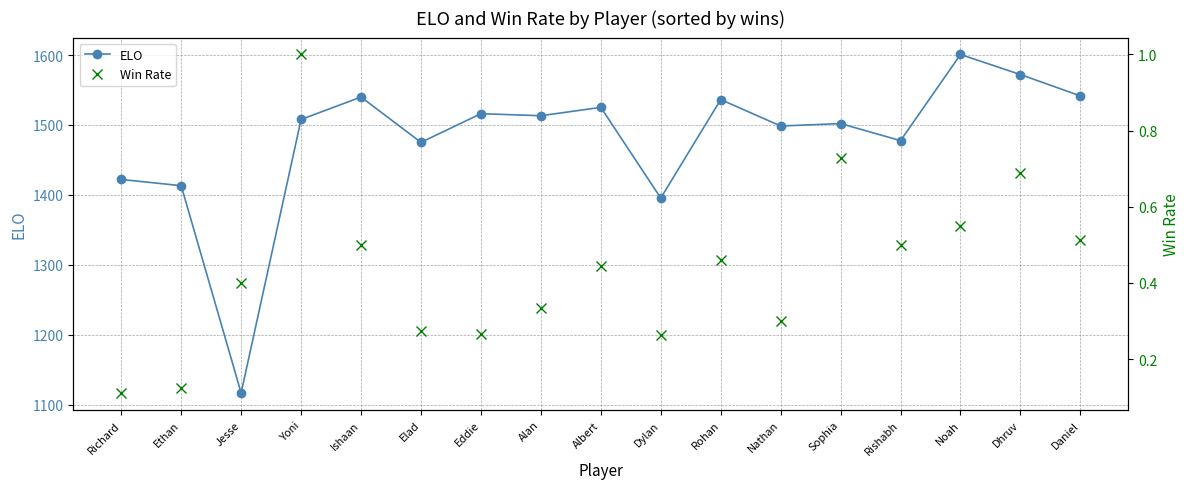

Reading left to right, extract all data points from this chart.

ELO: Richard=1422.0	Ethan=1413.1	Jesse=1116.6	Yoni=1507.9	Ishaan=1539.9	Elad=1475.1	Eddie=1516.1	Alan=1513.2	Albert=1525.2	Dylan=1395.4	Rohan=1536.3	Nathan=1498.5	Sophia=1502.0	Rishabh=1477.6	Noah=1600.8	Dhruv=1572.1	Daniel=1541.6
Win Rate: Richard=0.1	Ethan=0.1	Jesse=0.4	Yoni=1.0	Ishaan=0.5	Elad=0.3	Eddie=0.3	Alan=0.3	Albert=0.4	Dylan=0.3	Rohan=0.5	Nathan=0.3	Sophia=0.7	Rishabh=0.5	Noah=0.6	Dhruv=0.7	Daniel=0.5